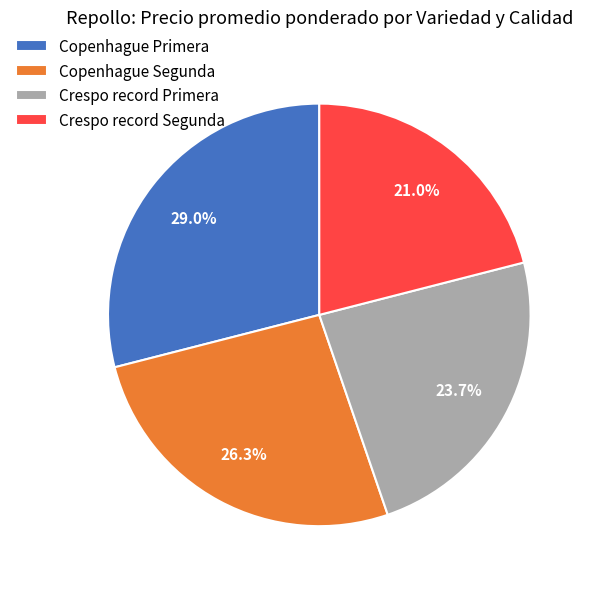

True or false: Crespo record Primera accounts for 36% of the total.

False